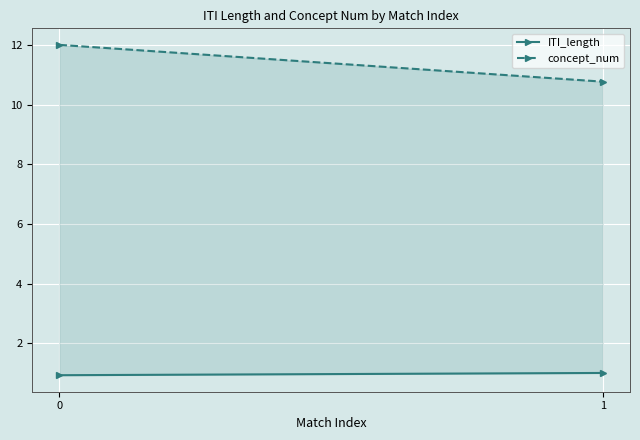

Reading left to right, transcribe all the data shown in this chart.

ITI_length: 0=0.9	1=1.0
concept_num: 0=12.0	1=10.8